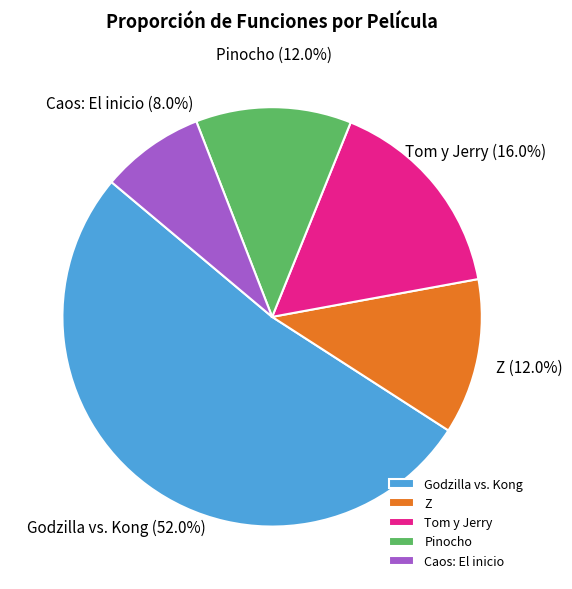

Between Pinocho and Godzilla vs. Kong, which is larger?

Godzilla vs. Kong